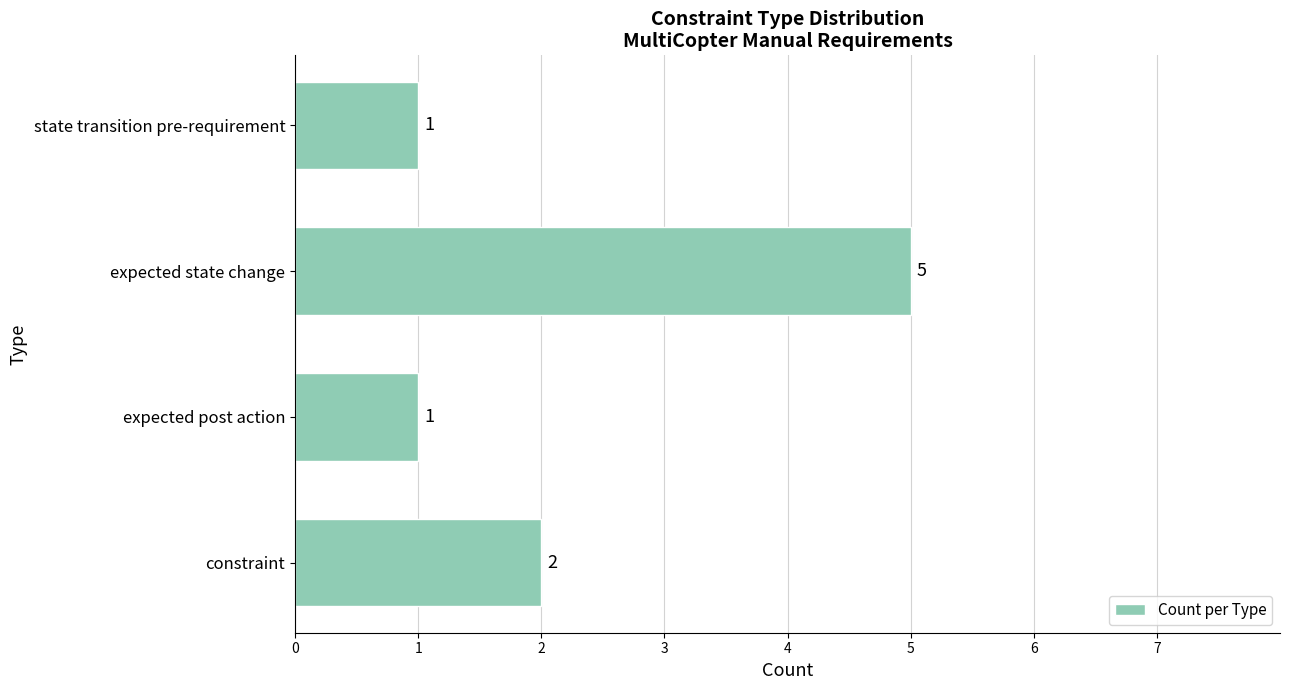

What is the sum of all values?

9